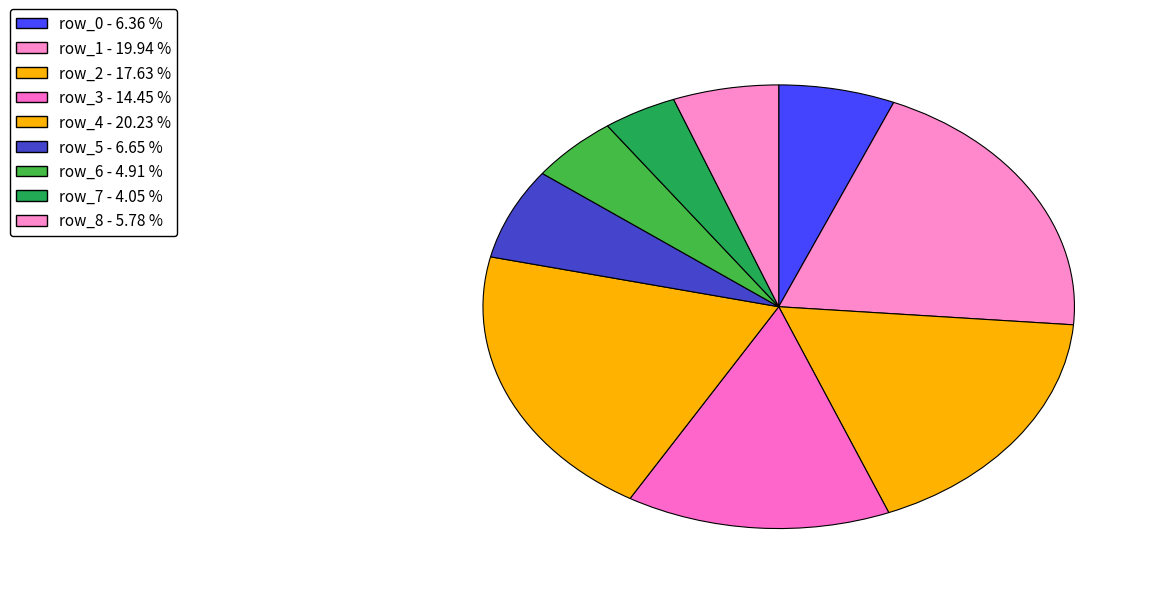

Approximately how many times larger is the value at row_8 compared to row_3?

0.4